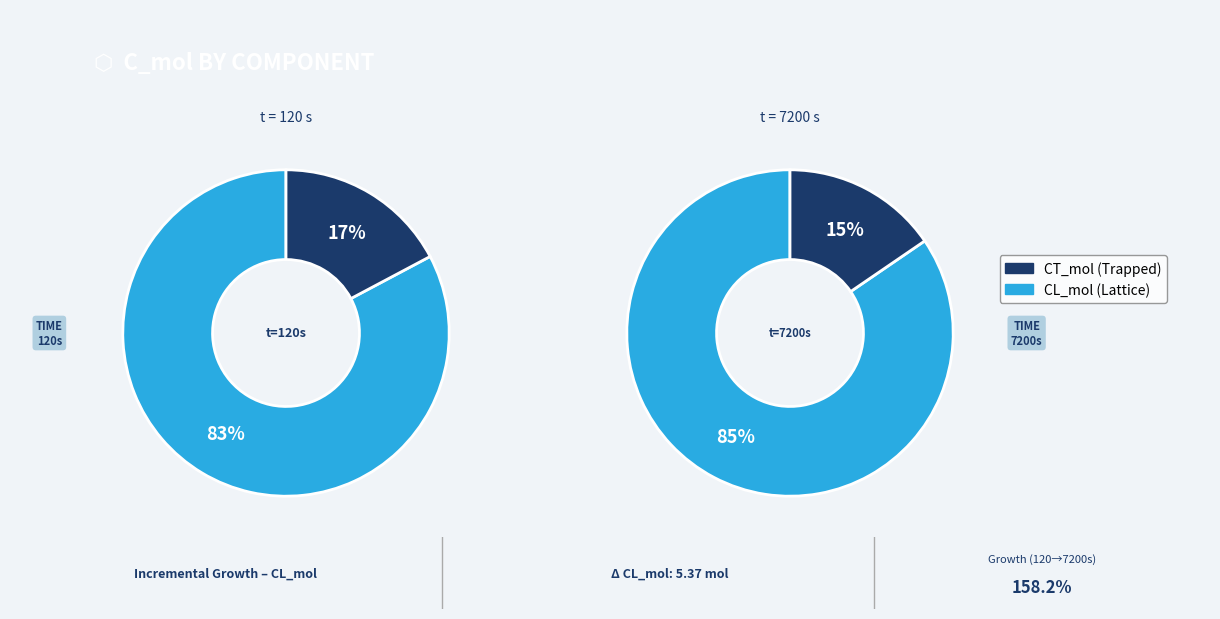

Does 1800 account for over 50% of the chart?

No